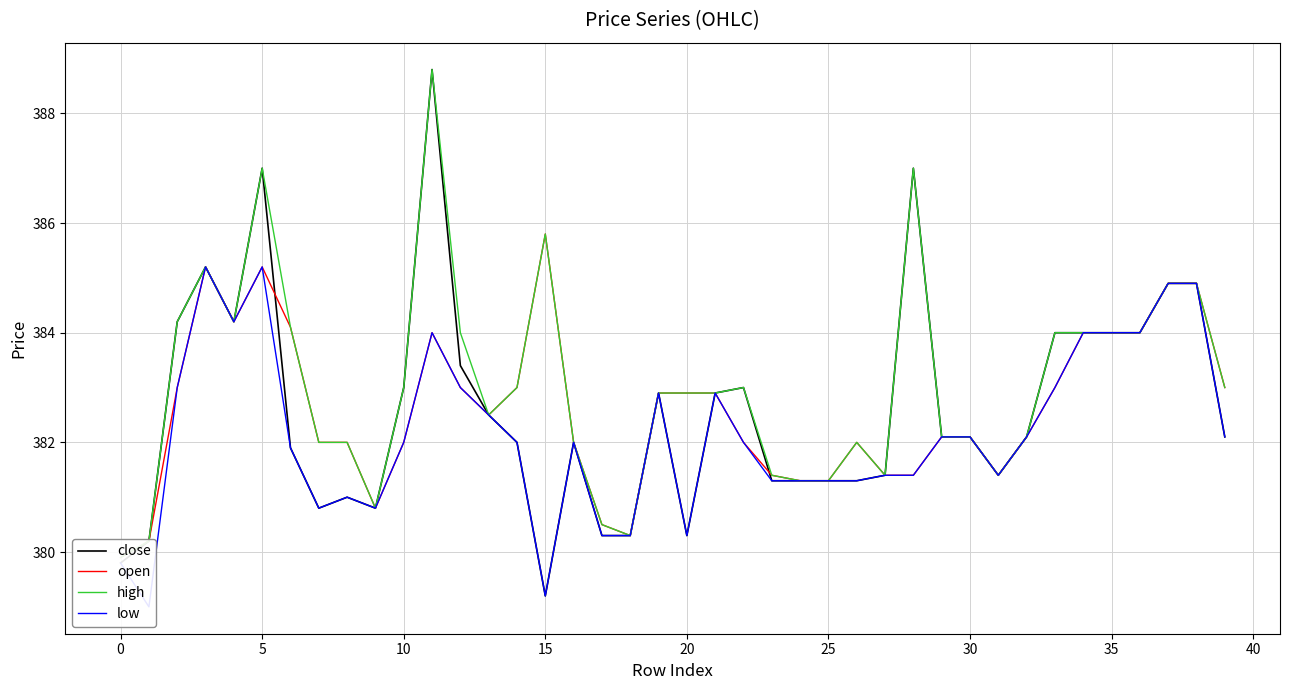

At which label does close reach its minimum?

15